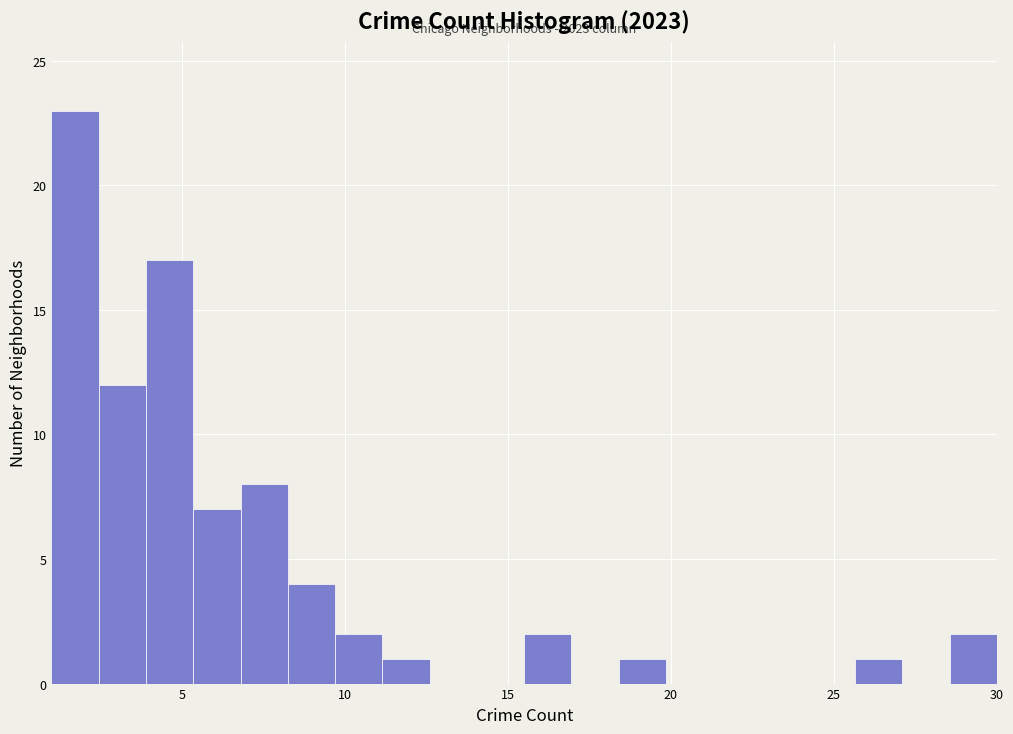

Around what value on the x-axis is the tallest bar? Give the approximate position of its centre, as read against the axis.

1.5